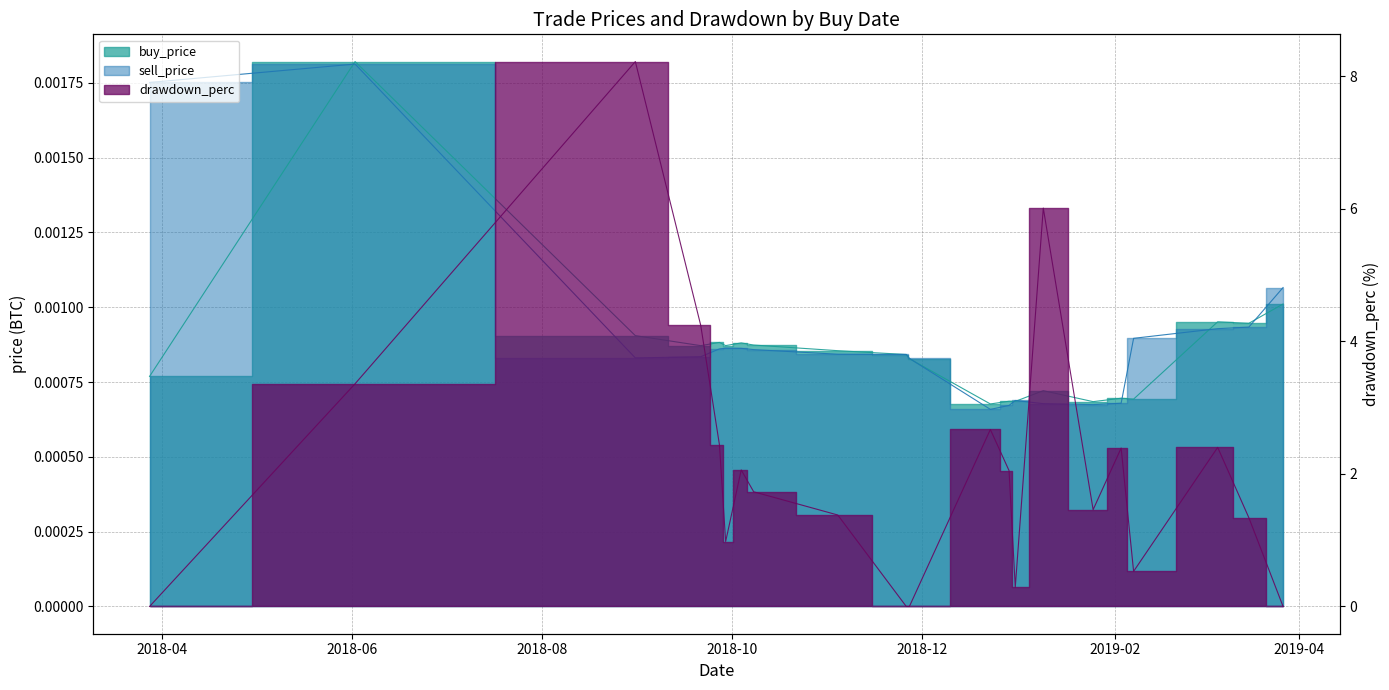

Reading left to right, transcribe all the data shown in this chart.

buy_price: 0.0	0.0	0.0	0.0	0.0	0.0	0.0	0.0	0.0	0.0	0.0	0.0	0.0	0.0	0.0	0.0	0.0	0.0	0.0	0.0	0.0
sell_price: 0.0	0.0	0.0	0.0	0.0	0.0	0.0	0.0	0.0	0.0	0.0	0.0	0.0	0.0	0.0	0.0	0.0	0.0	0.0	0.0	0.0
drawdown_perc: 0.0	3.4	8.2	4.2	2.4	1.0	2.1	1.7	1.4	0.0	0.0	2.7	2.0	0.3	6.0	1.5	2.4	0.5	2.4	1.3	0.0